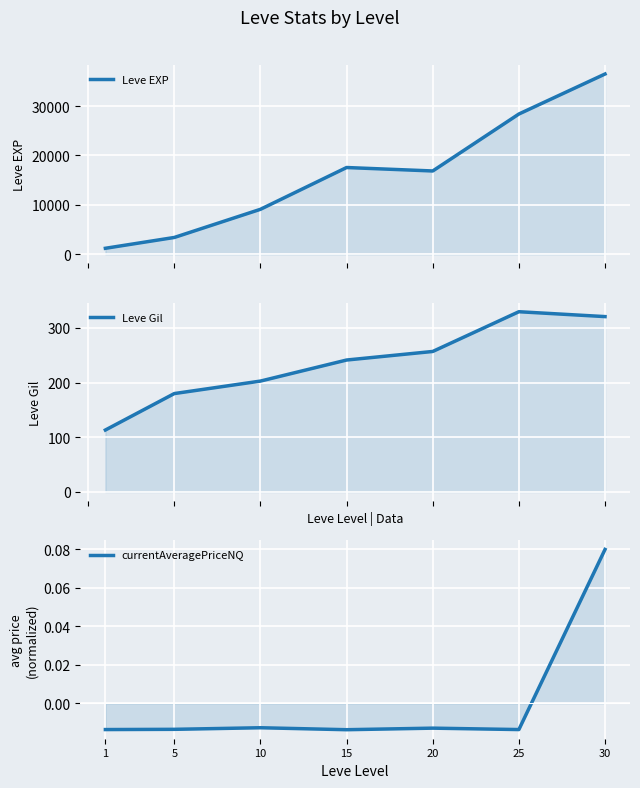

The Leve EXP series shows 36492.5 at 30. True or false?

True